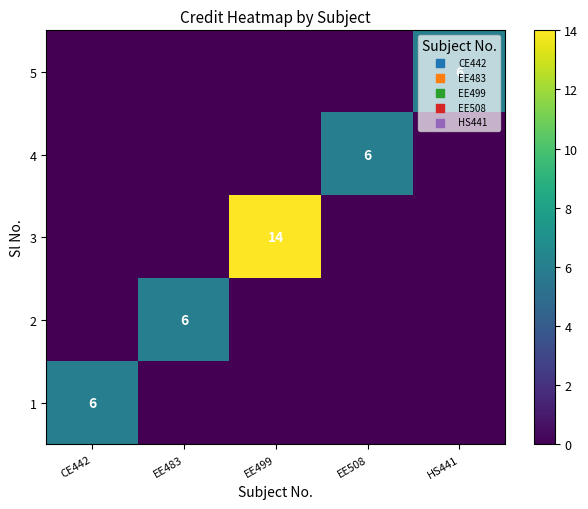

Count the 5 values in the range 0 to 1.

4